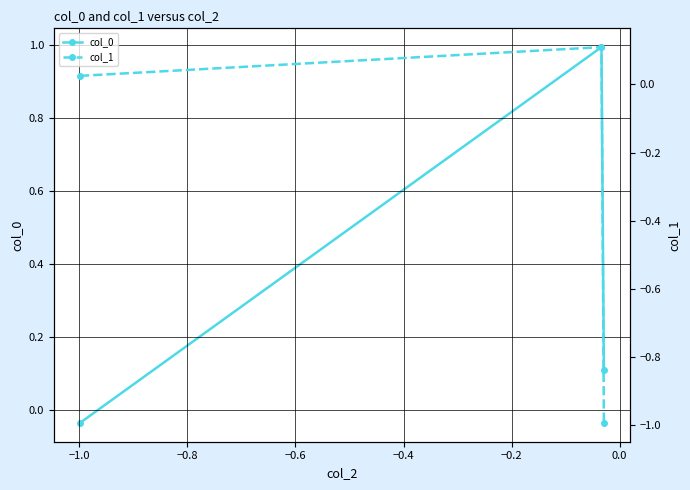

What is the maximum value for col_0?

1.0